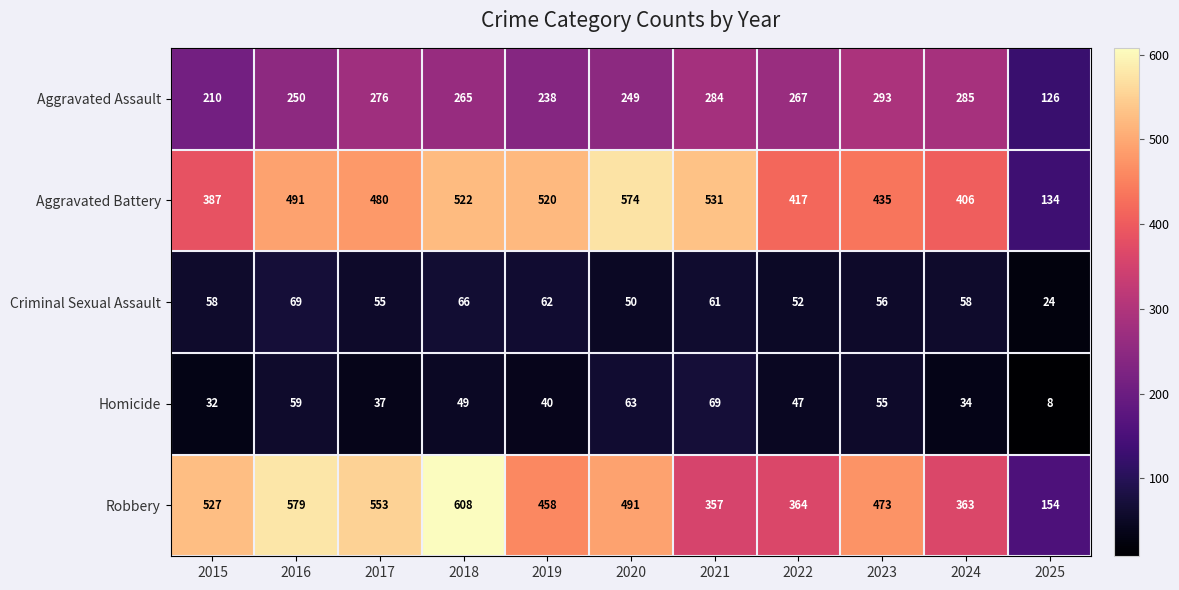

What is the difference between the highest and lowest values at 2024?

372